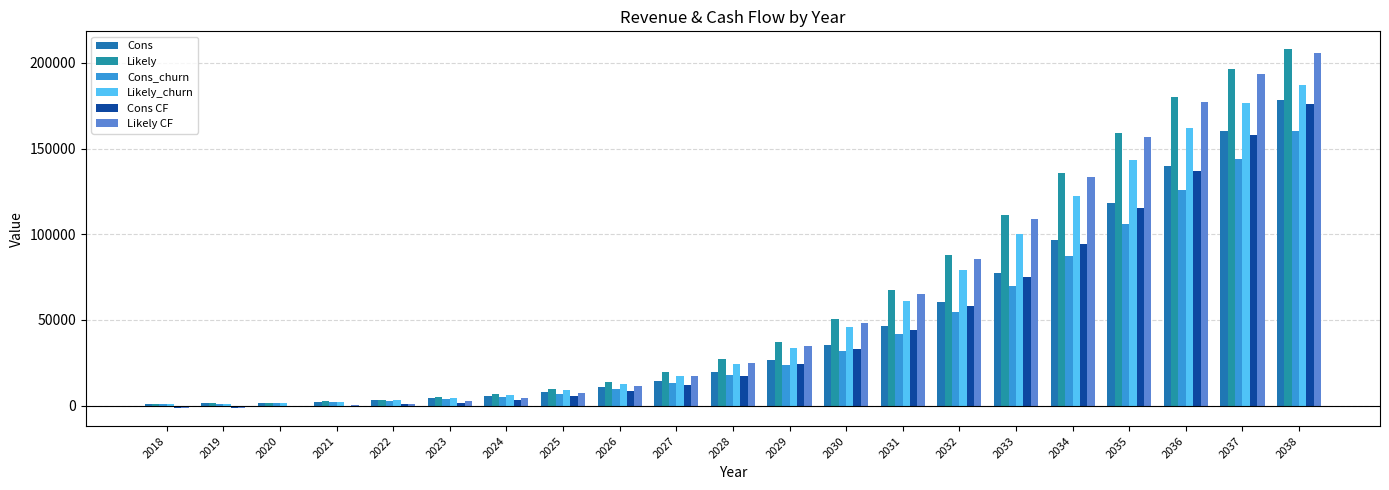

How many data points in Cons are above 19622?

11